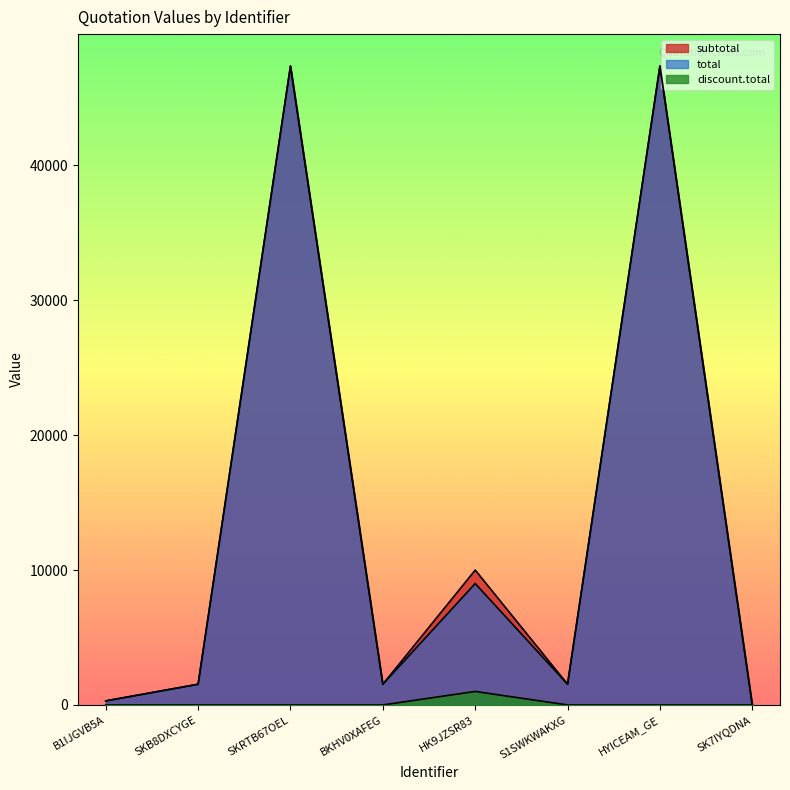

The value of discount.total at SK7IYQDNA is 0.0. True or false?

True